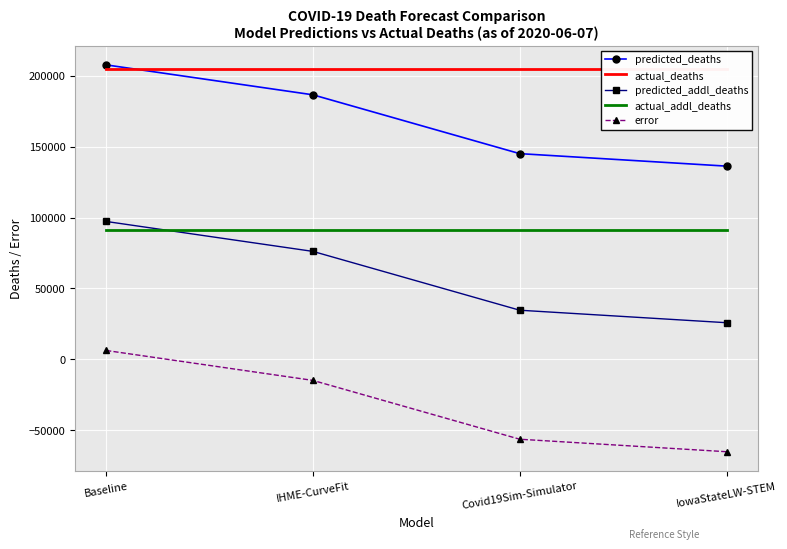

How many lines are shown in the chart?

5